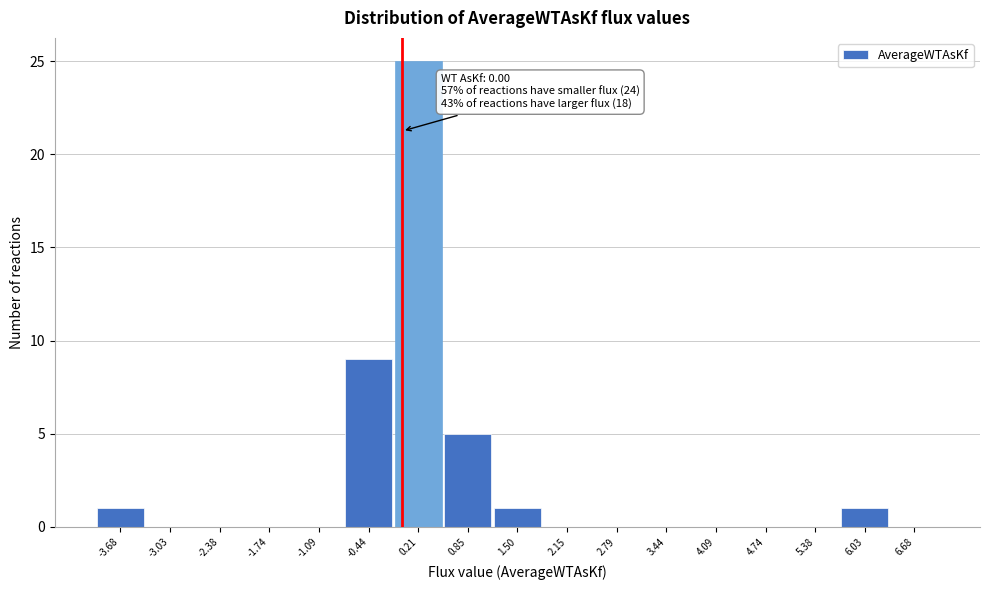

Which range on the x-axis has the tallest bar?

-0.1 to 0.5